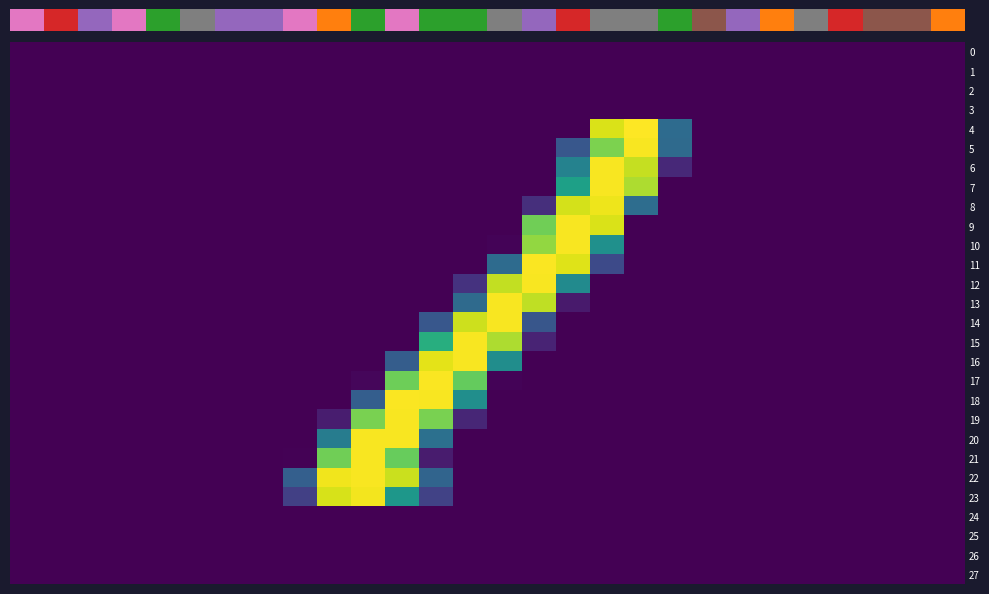

Which series has the largest total across all categories?

row_22